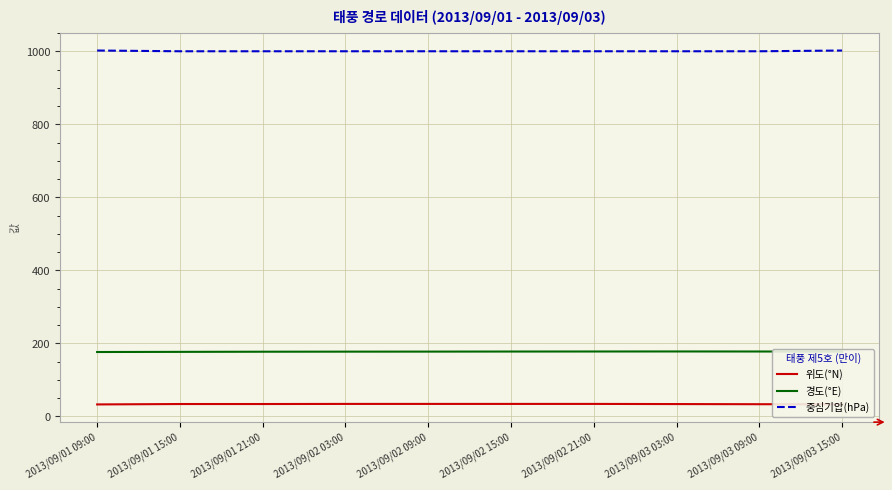

What is the difference between the highest and lowest values at 2013/09/01 15:00?

966.4